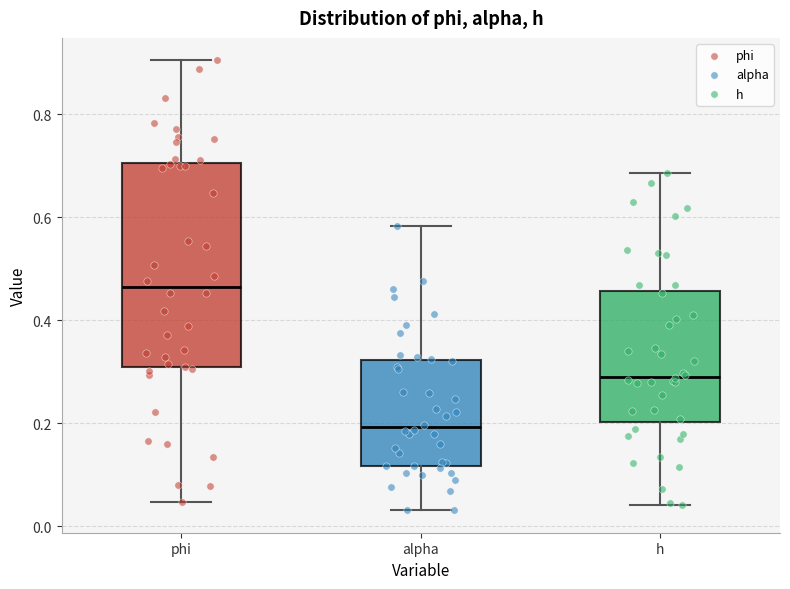

Which box has the lowest median line?

alpha